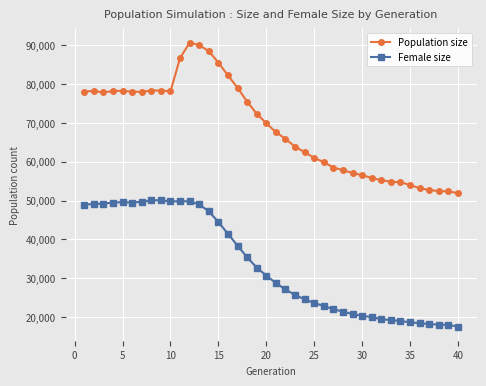

True or false: Female size has more than 2 interior local peaks.

True